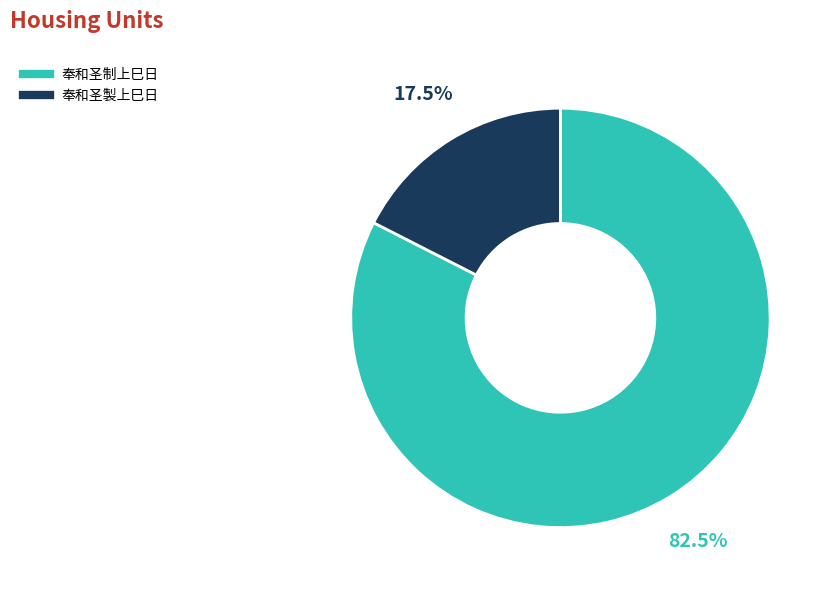

Between 奉和圣製上巳日 and 奉和圣制上巳日, which is larger?

奉和圣制上巳日